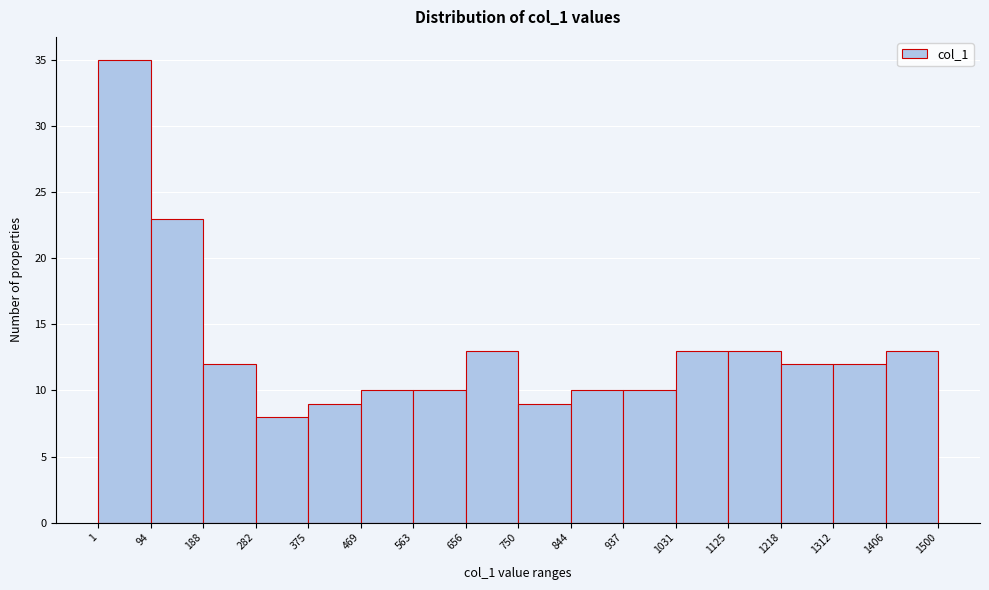

How tall is the bar that spans 937 to 1031 on the x-axis? The values are not printed on the chart, so give them approximately, as read against the axis.

10